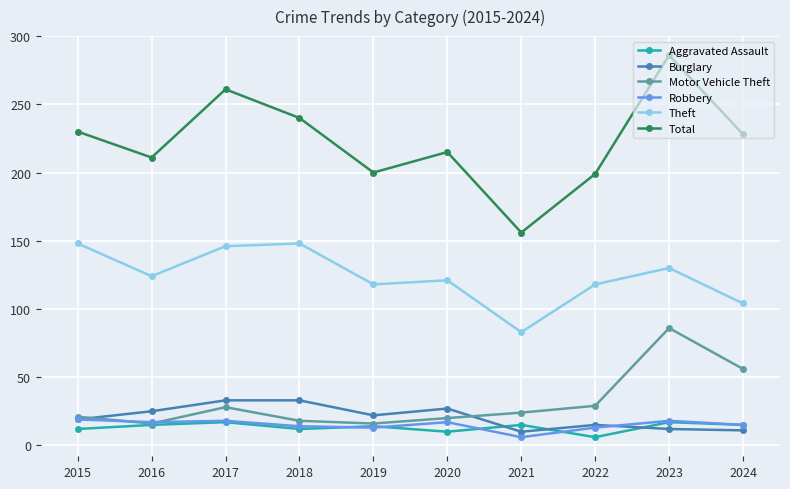

What is the spread (max minus min) of values at 2019?

187